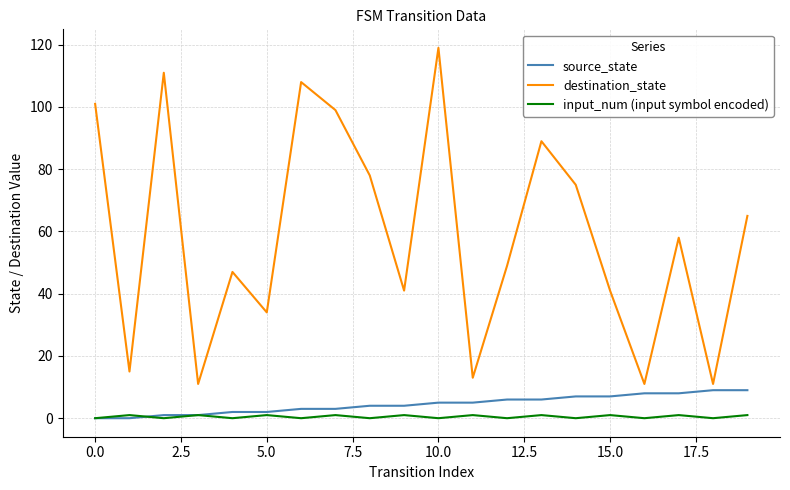

What is the maximum value for destination_state?

119